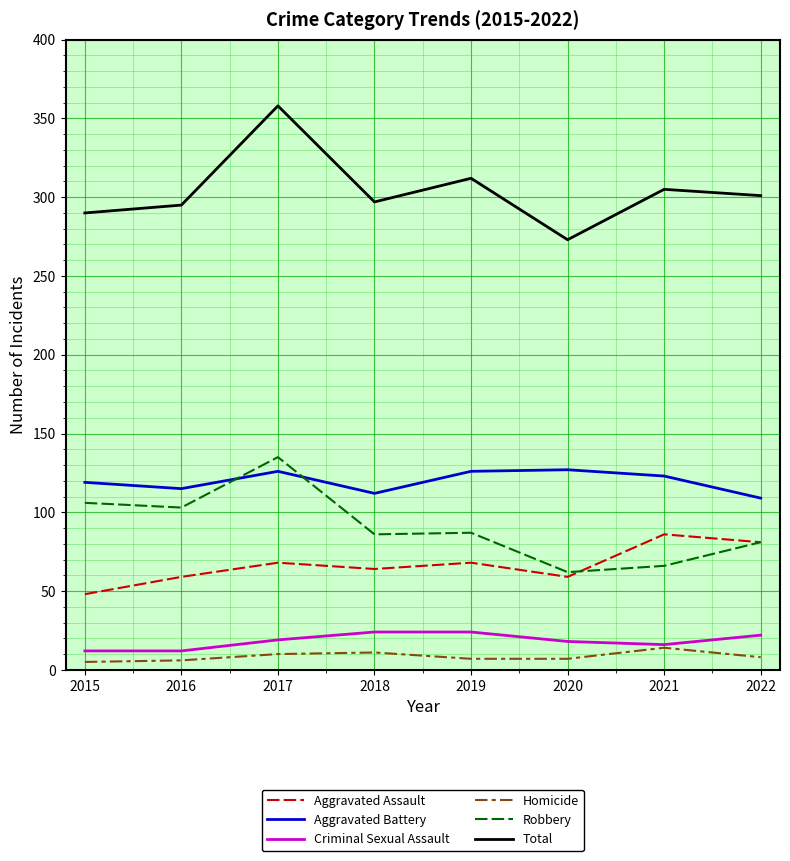

Is the value of Aggravated Battery at 2019 greater than the value of Criminal Sexual Assault at 2017?

Yes